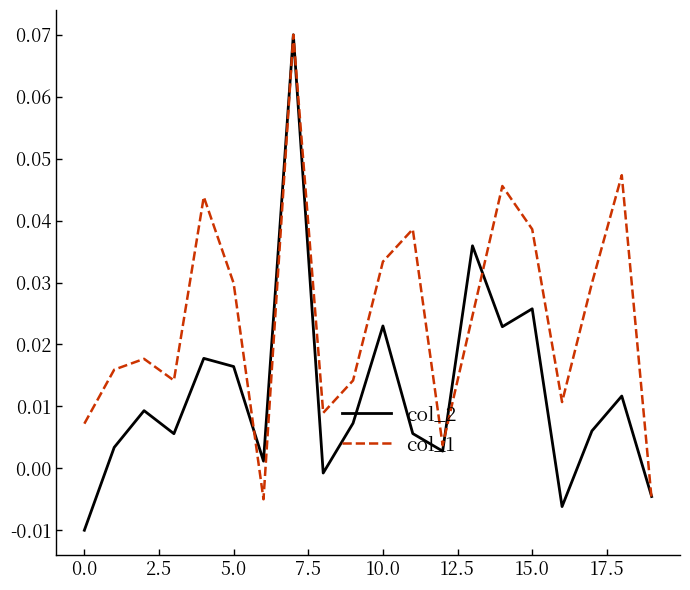

Which series has the largest range (max minus min)?

col_2